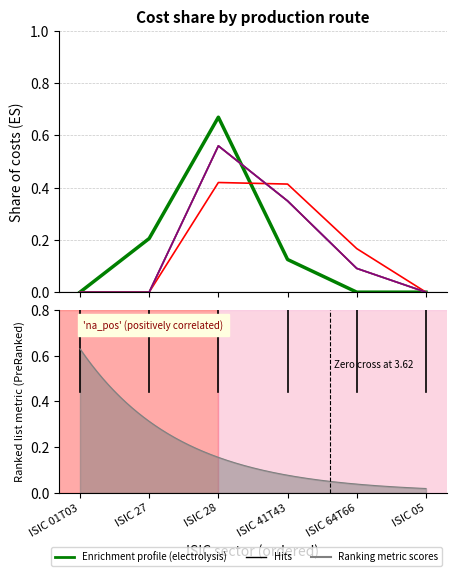

What position from the right is ISIC 05?

1